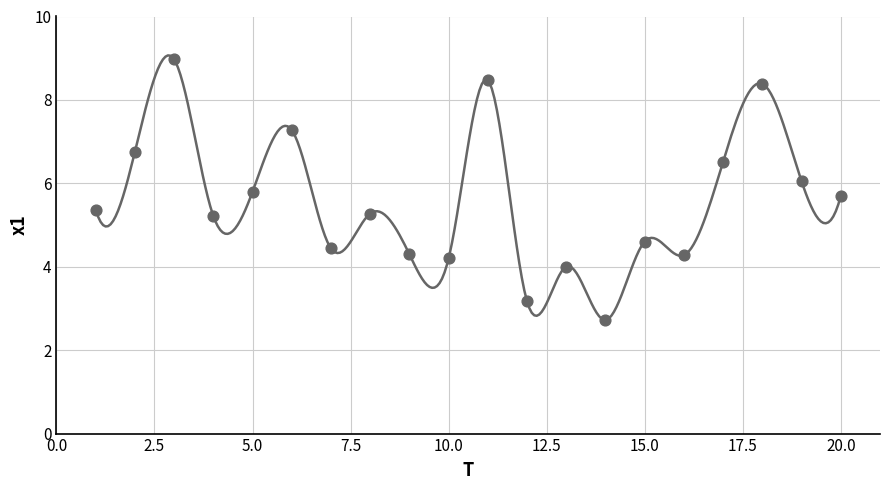

What is the range of X values (max minus min)?

19.0